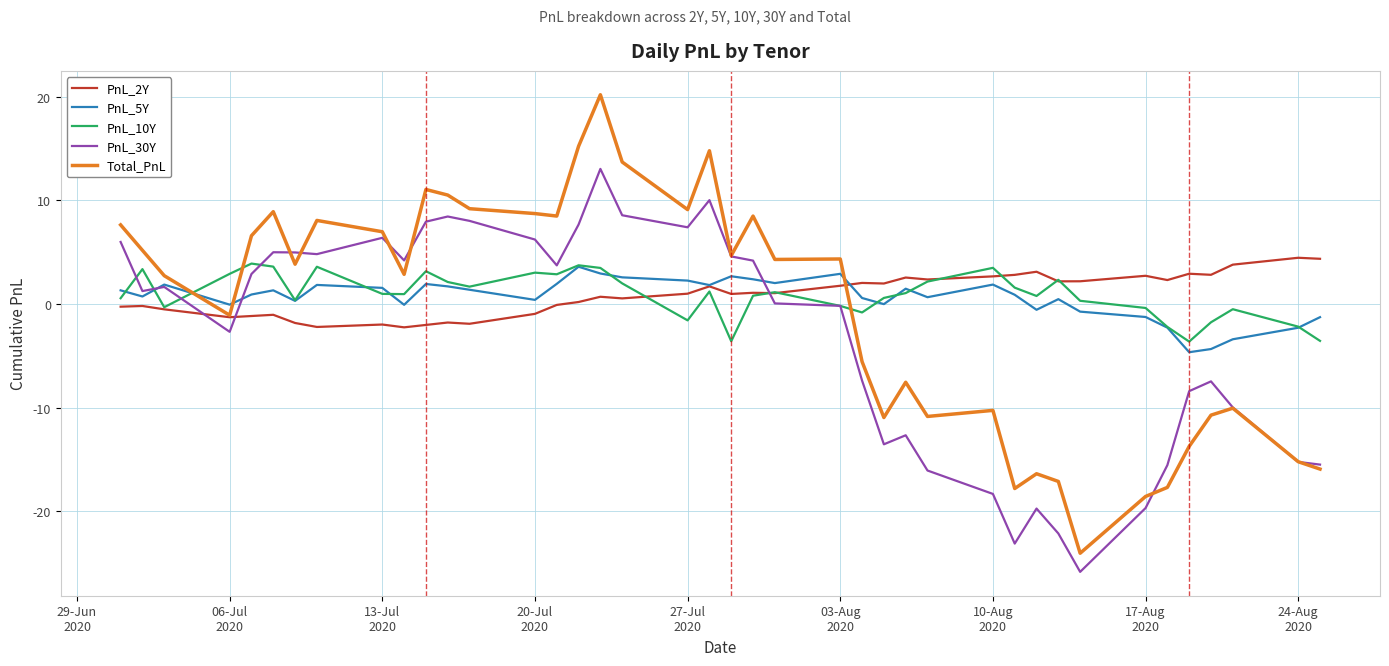

What is the minimum value for PnL_2Y?

-2.2